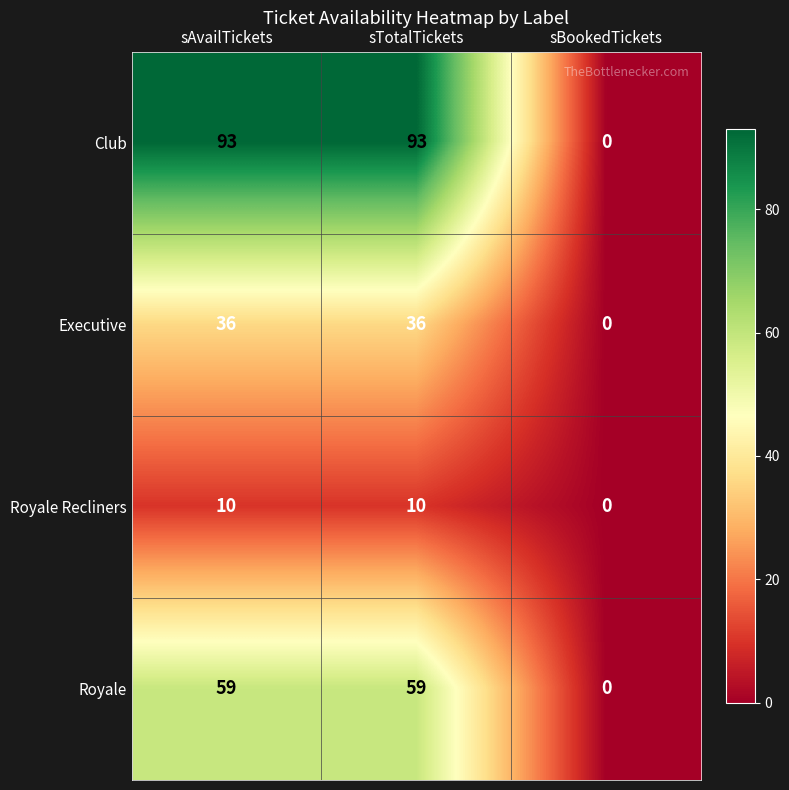

Which series has the largest total across all categories?

Club